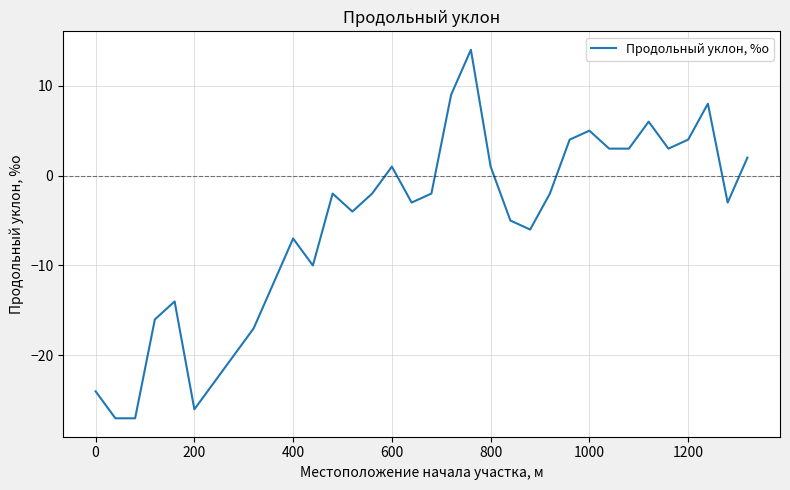

What is the minimum value shown in the chart?

-27